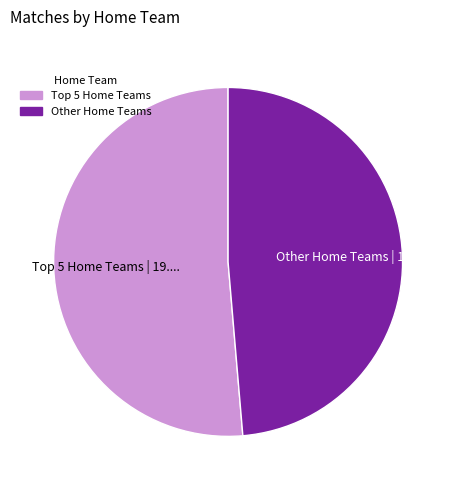

Is there a majority slice in this chart?

Yes